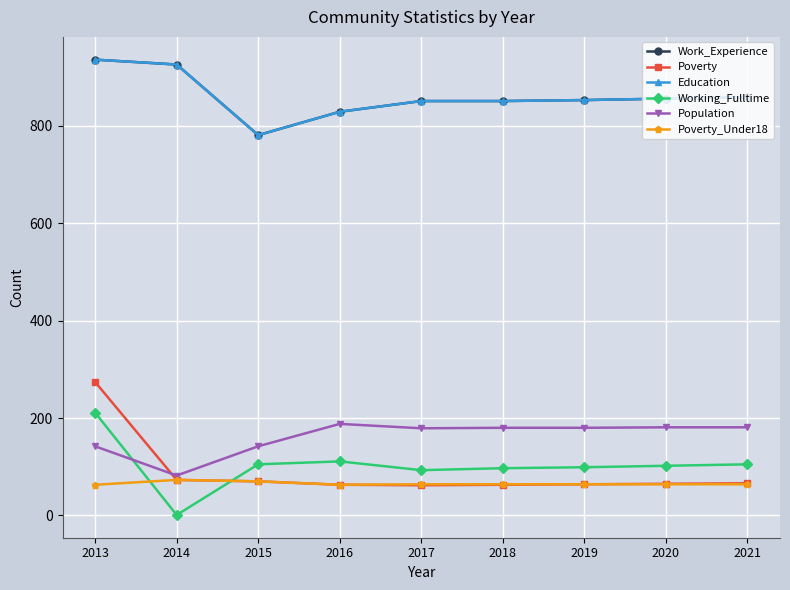

Is it true that Work_Experience equals 851 at 2018?

True